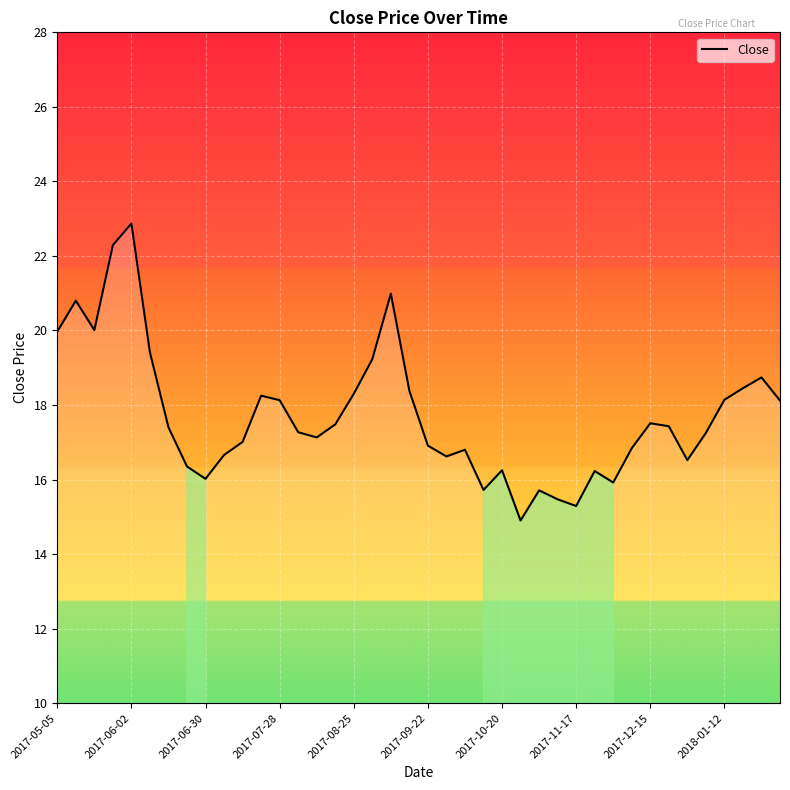

What is the difference between the maximum and minimum values?

8.0